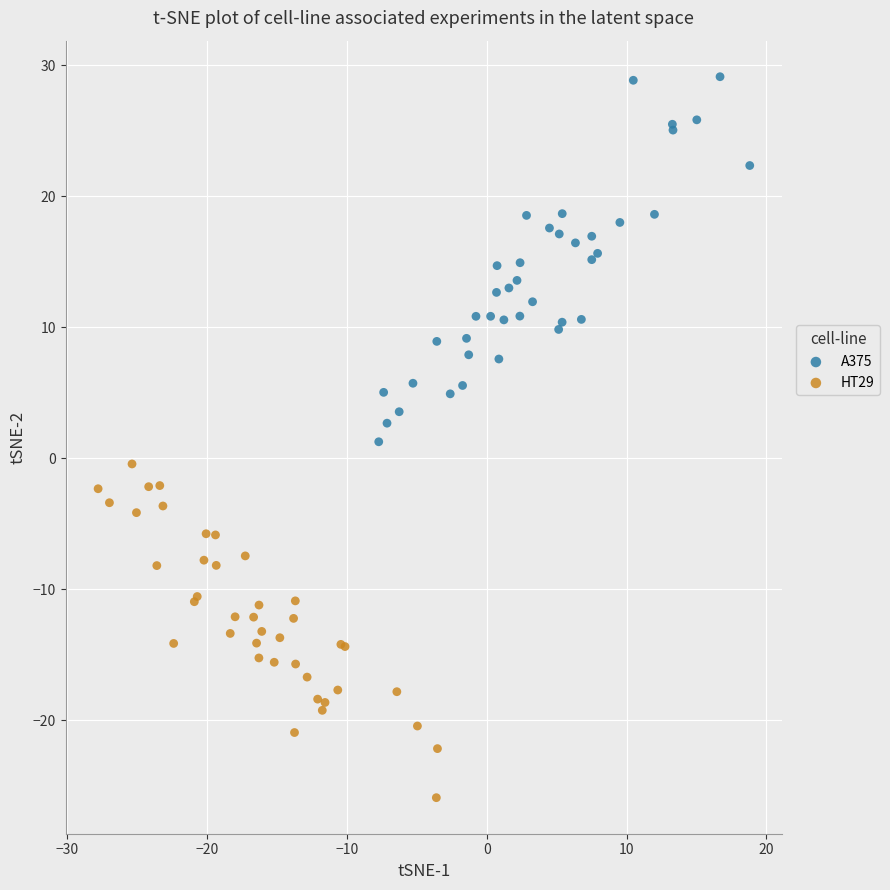

What are all the series names shown in the legend?

A375, HT29